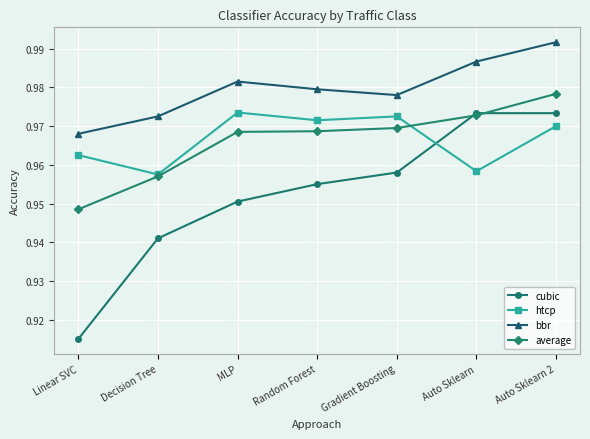

Is this an area chart (filled region under the line)?

No